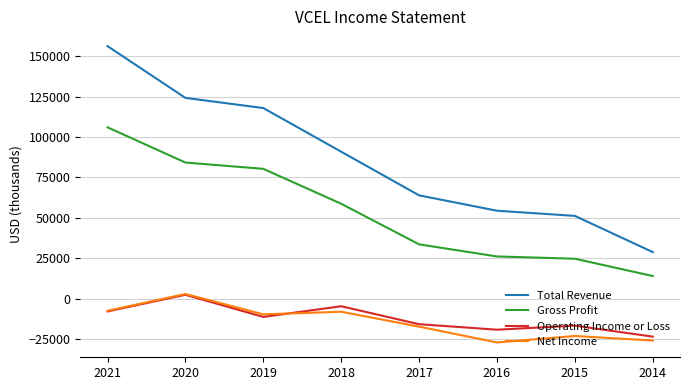

What is the lowest value of the Gross Profit series?

14000